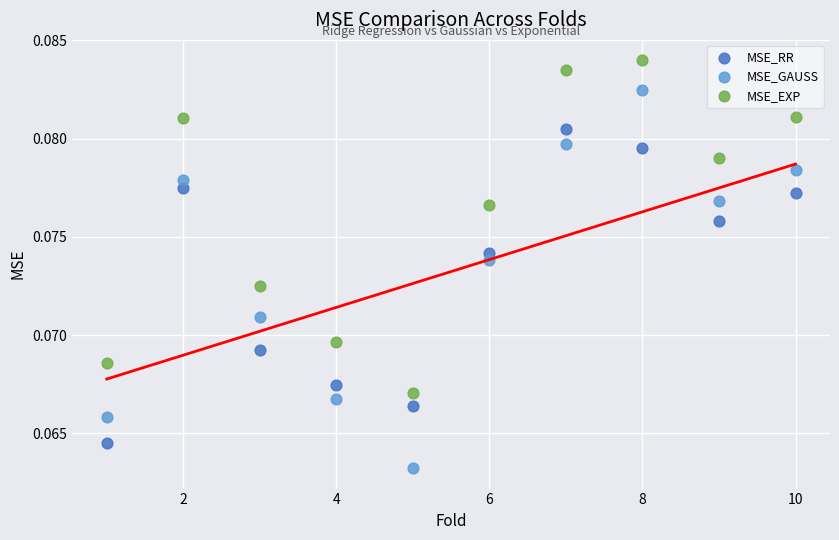

What is the X range (max minus min) for the scatter plot?

9.0